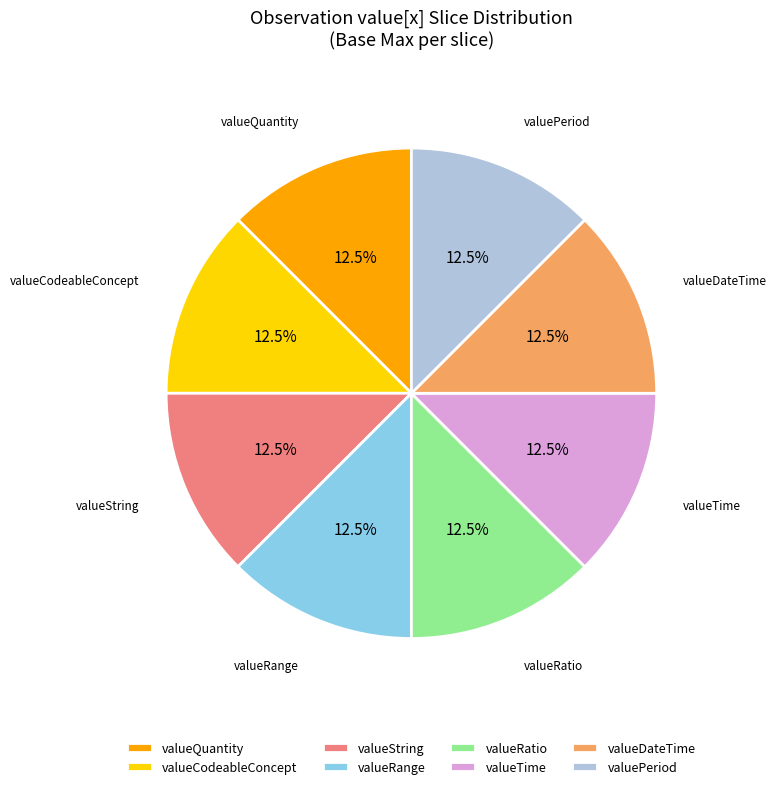

What is the ratio of the value at valuePeriod to the value at valueRatio?

1.0